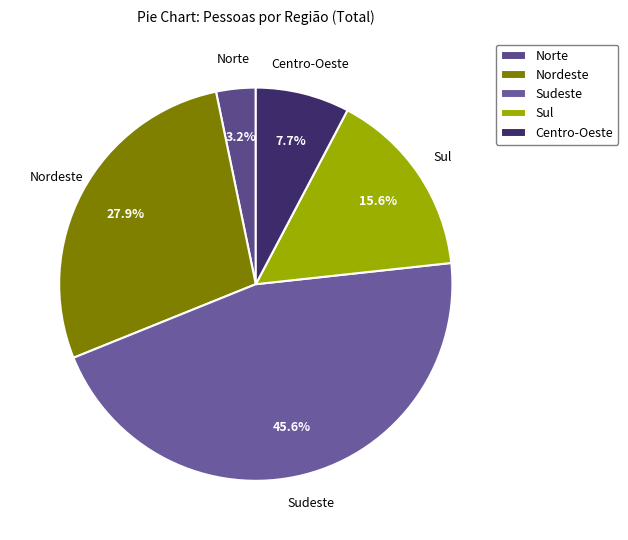

Is the sum of Sudeste and Nordeste greater than half?

Yes